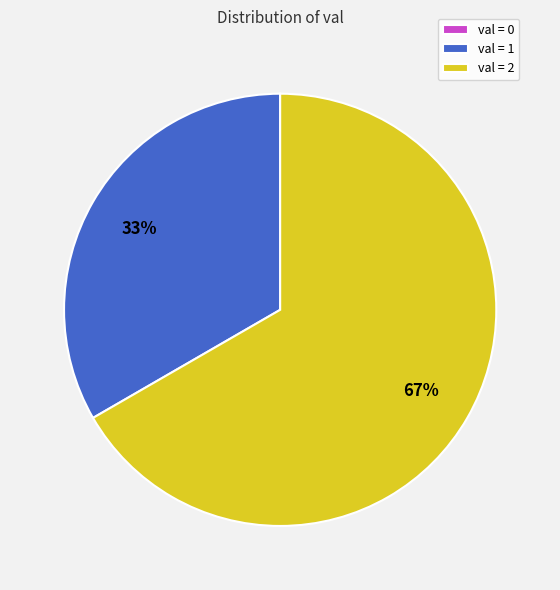

To the nearest percent, what is the combined percentage of val = 1 and val = 2?

100%